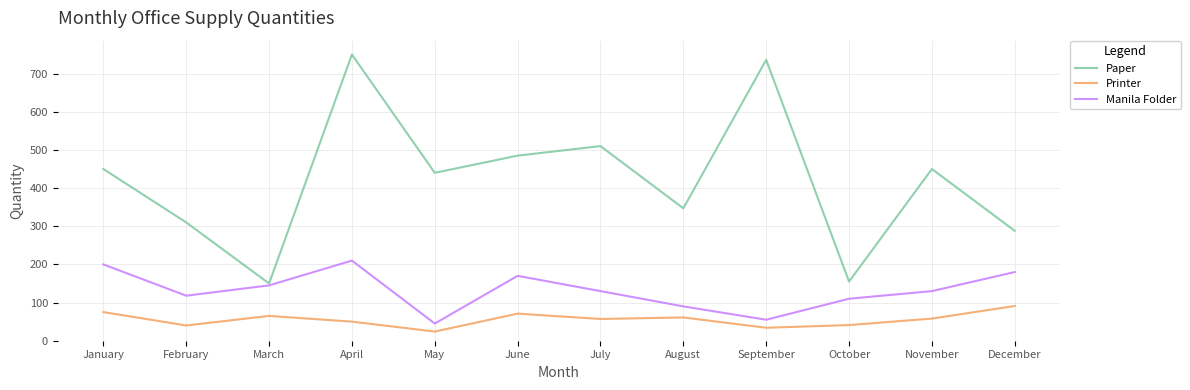

The Manila Folder series shows 16 at September. True or false?

False